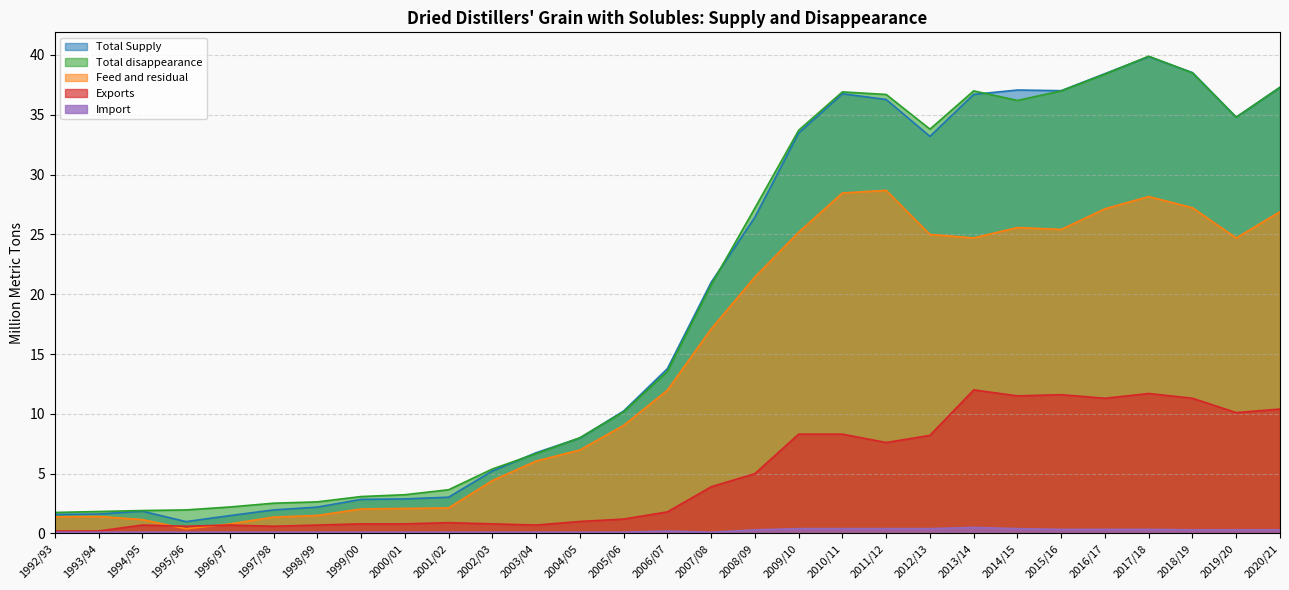

How many lines are shown in the chart?

5